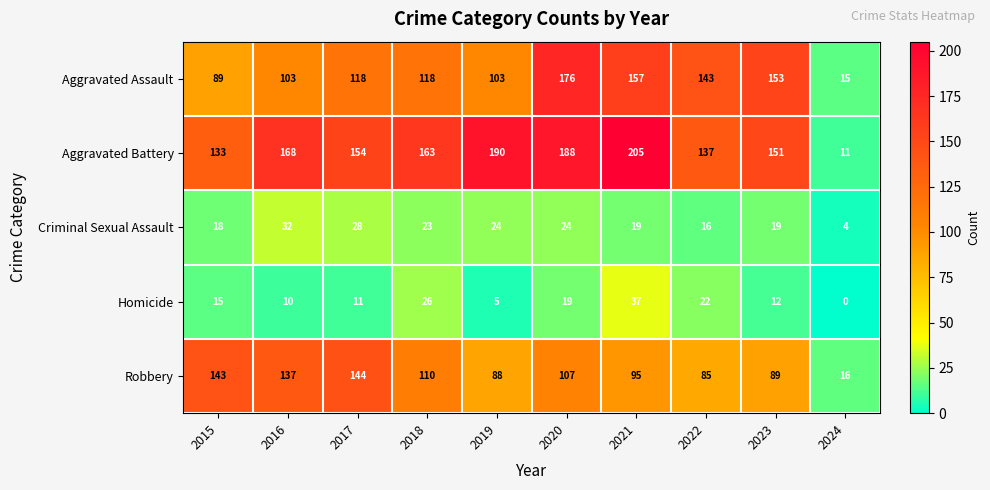

Is it true that Aggravated Assault equals 57 at 2022?

False